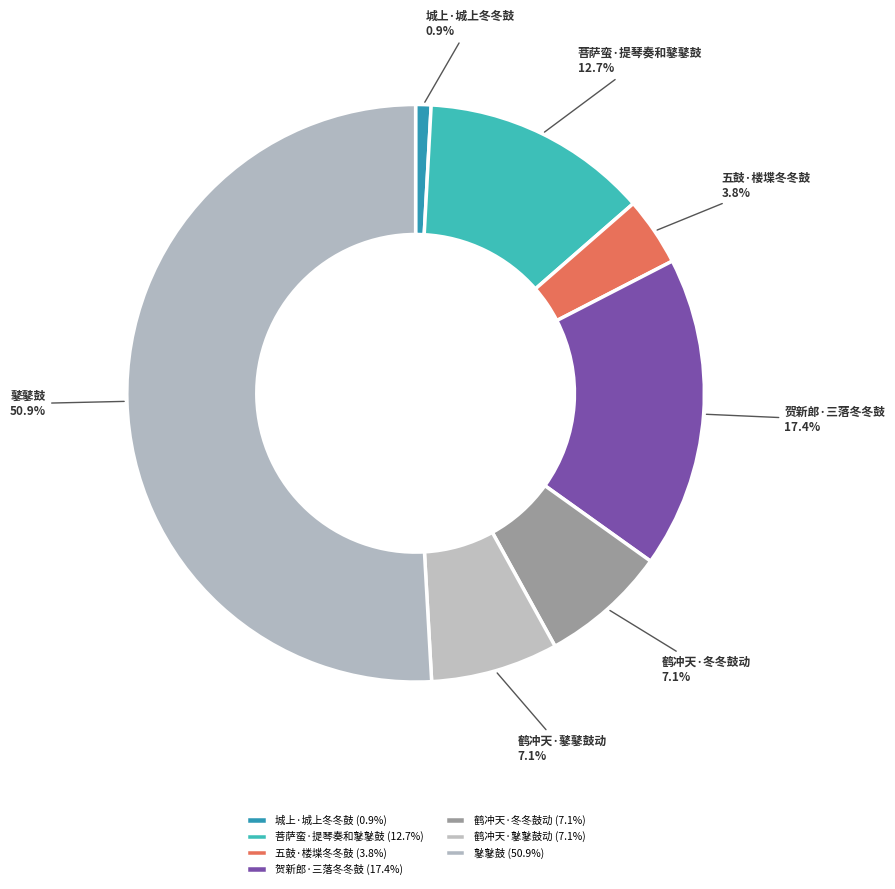

Is there a majority slice in this chart?

Yes